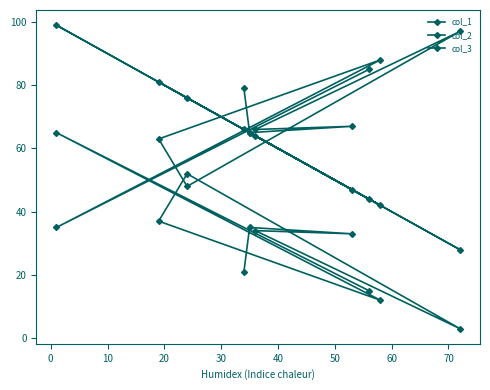

Count the number of data series in this chart.

3